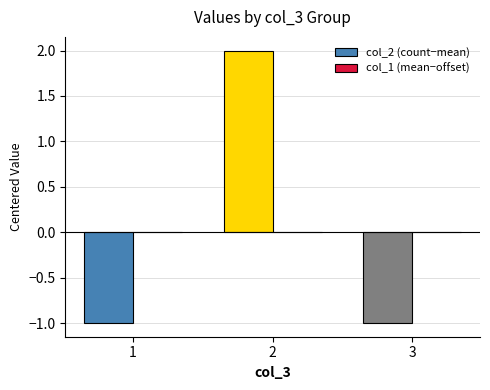

Reading left to right, list all the values displayed in this chart.

1=-1	2=2	3=-1